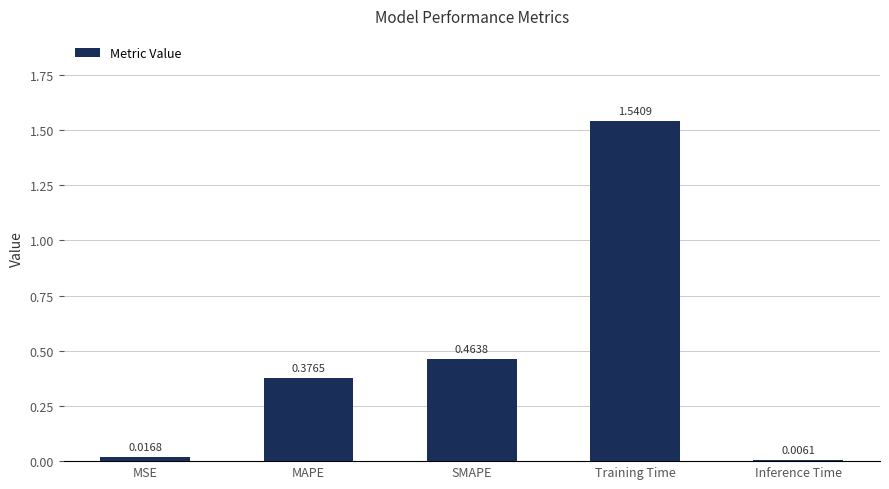

What is the sum of all values?

2.4